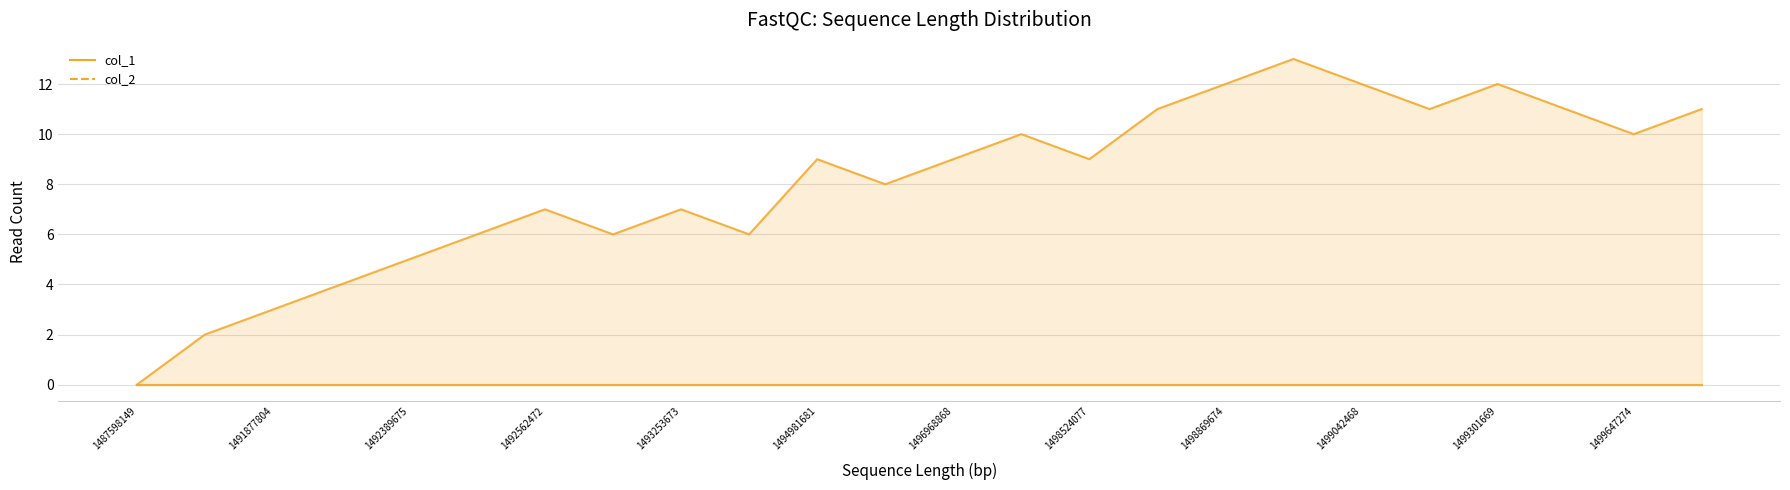

True or false: col_2_line and col_1_line cross at least once.

False